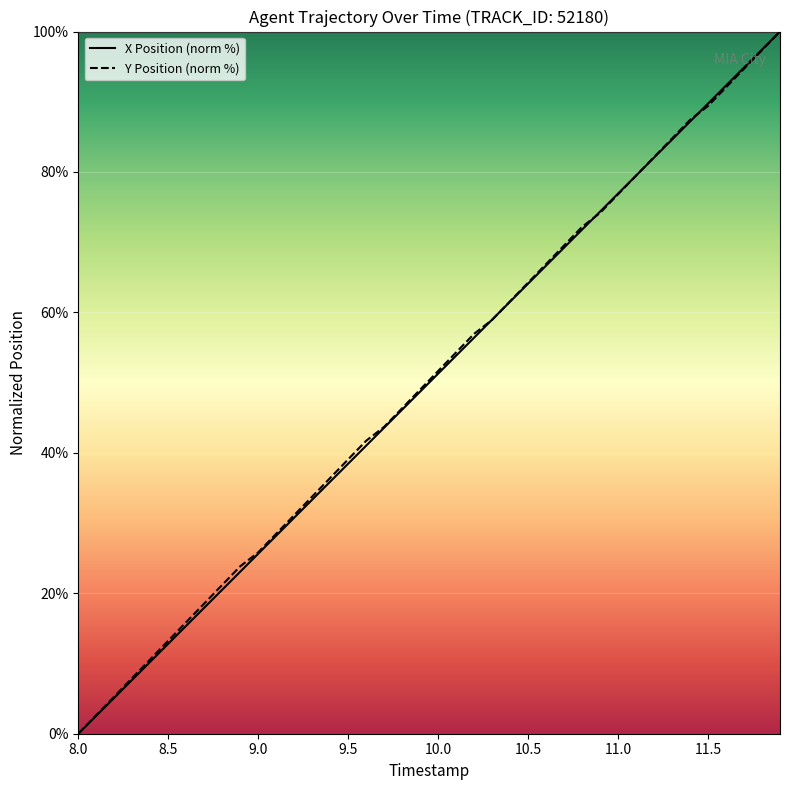

The value of X Position (norm %) at 10.5 is 64.1. True or false?

True